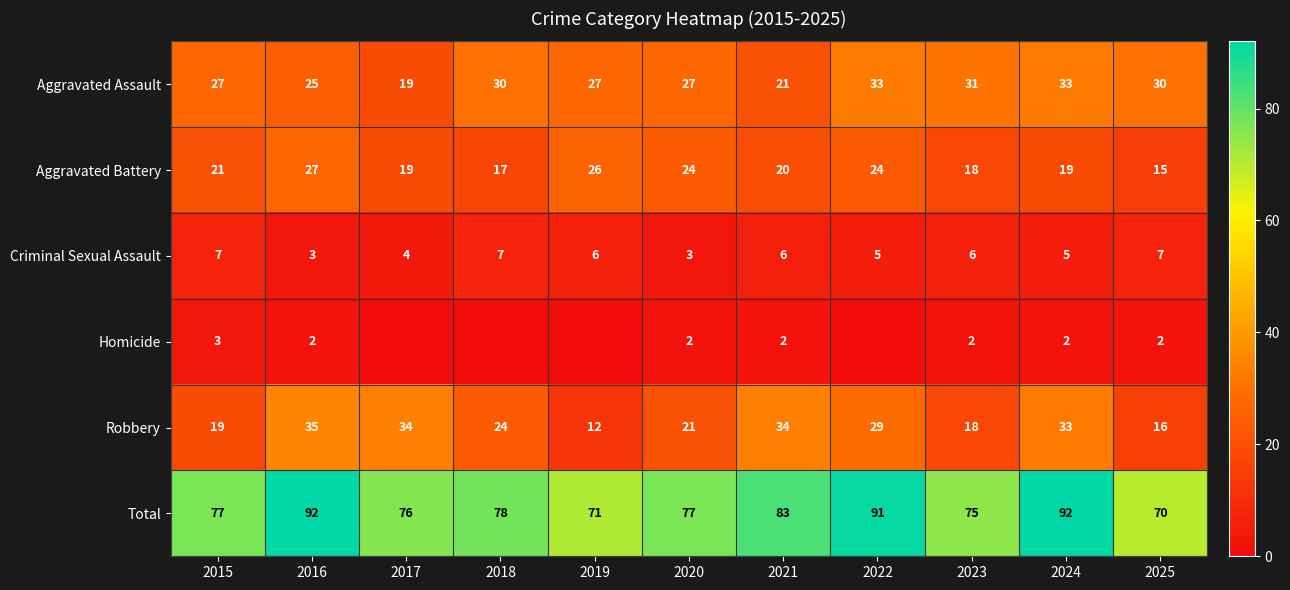

True or false: Criminal Sexual Assault has a value of 5 at 2022.

True